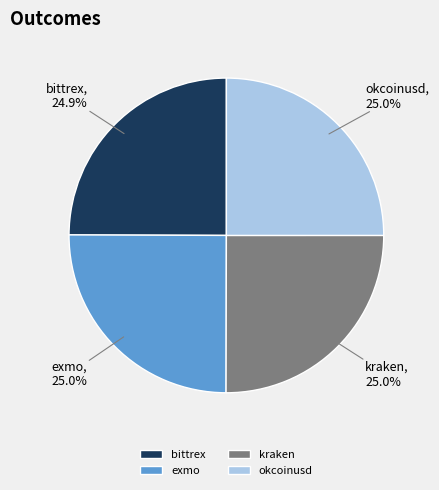

How many slices are in this pie chart?

4